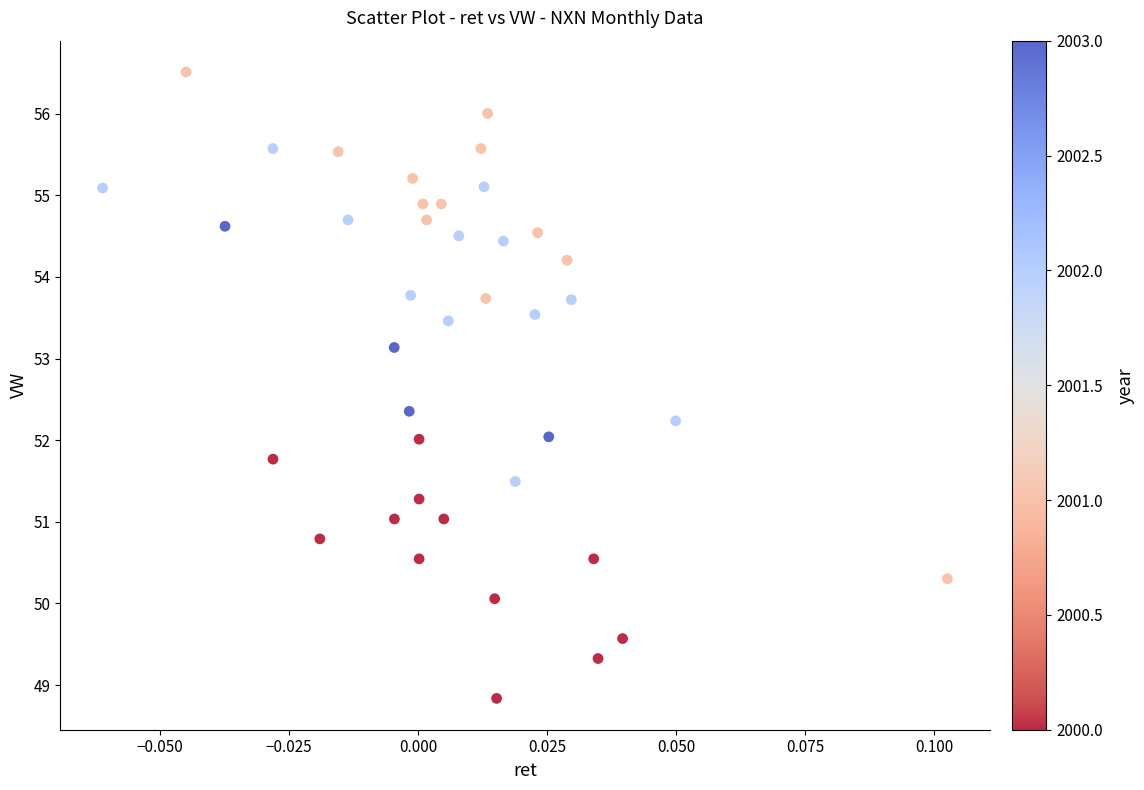

What is the range of Y values (max minus min)?

7.7